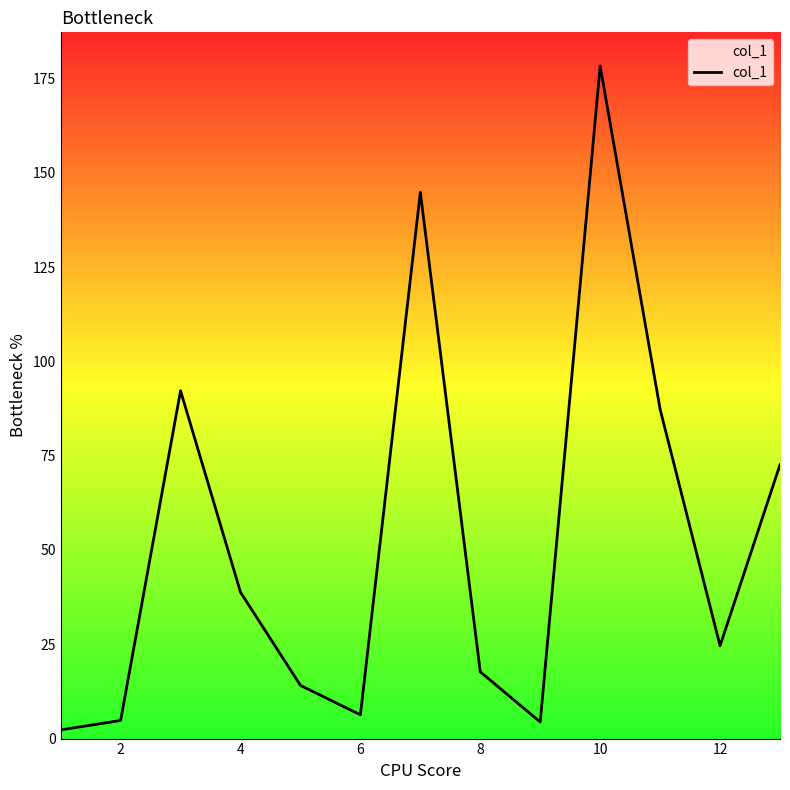

What is the minimum value shown in the chart?

2.3